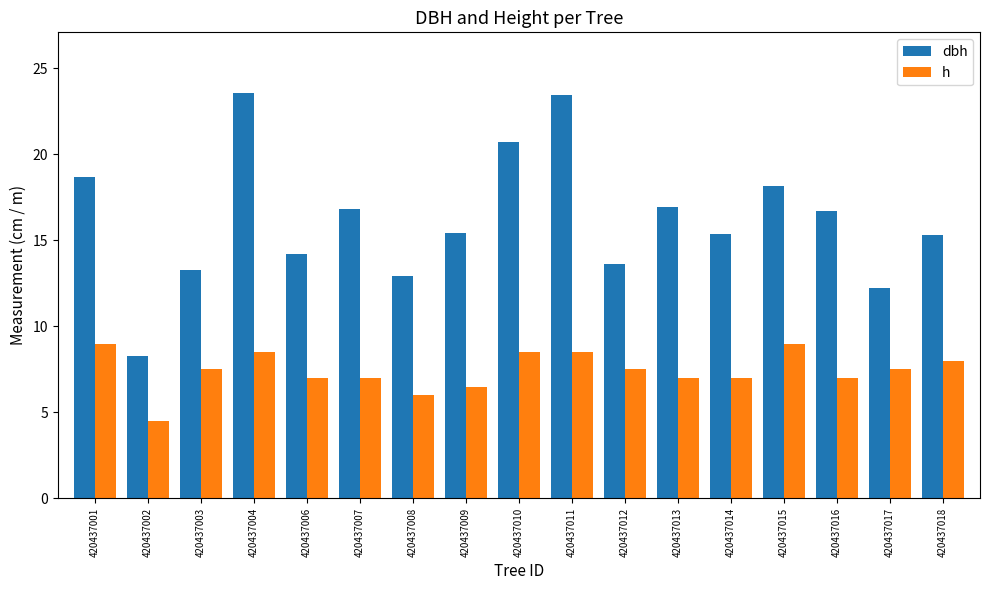

What is the average value of the dbh series?

16.2